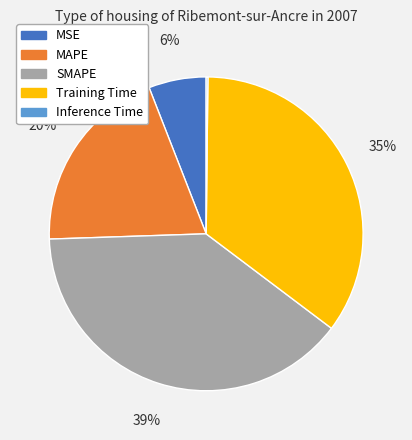

Is it true that MSE is 6% of the pie?

True